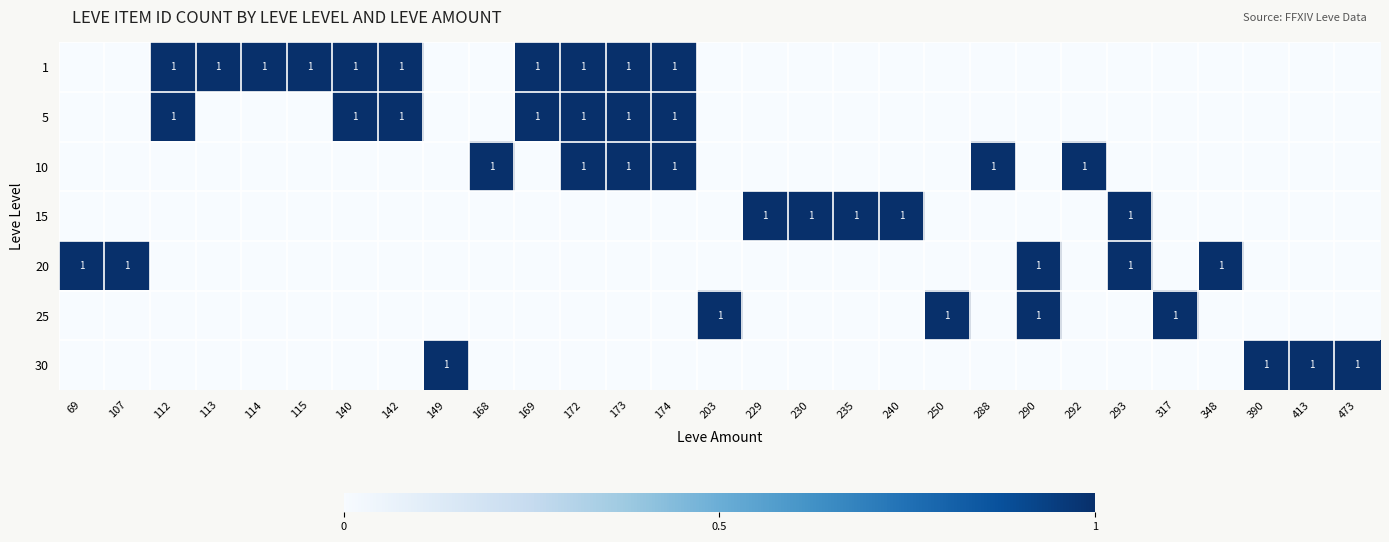

What is the sum of the 30 values at 172 and 413?

1